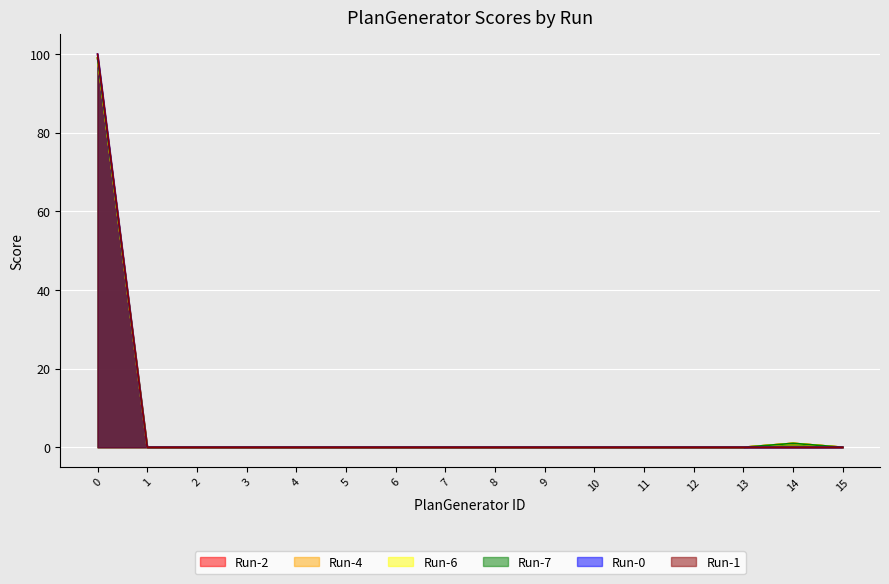

How many values in Run-4 are above zero?

2